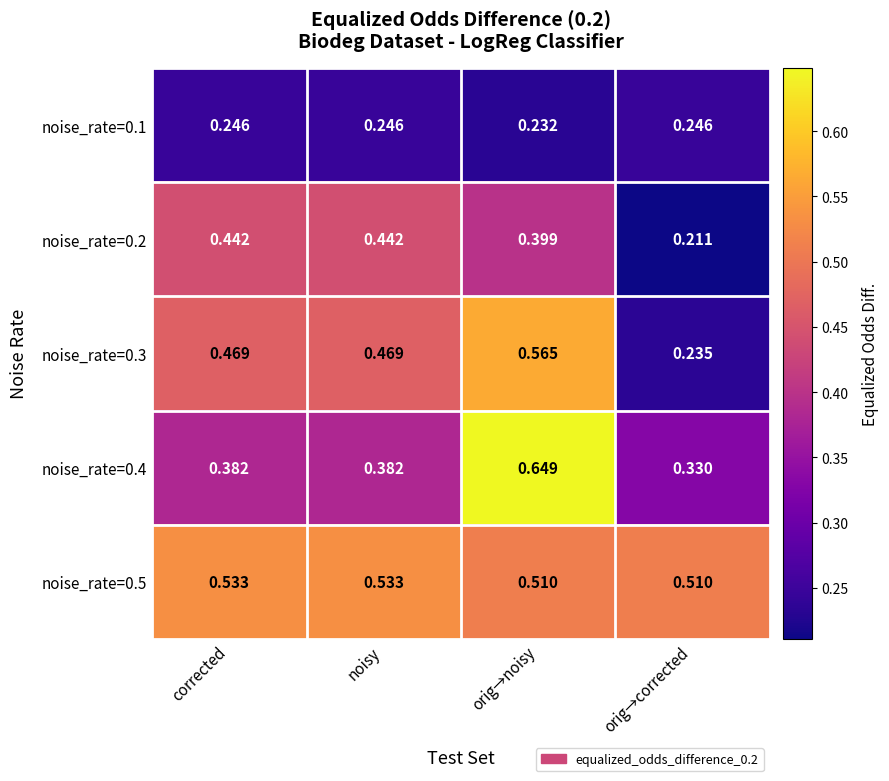

At which category is the sum across all series the highest?

orig→noisy